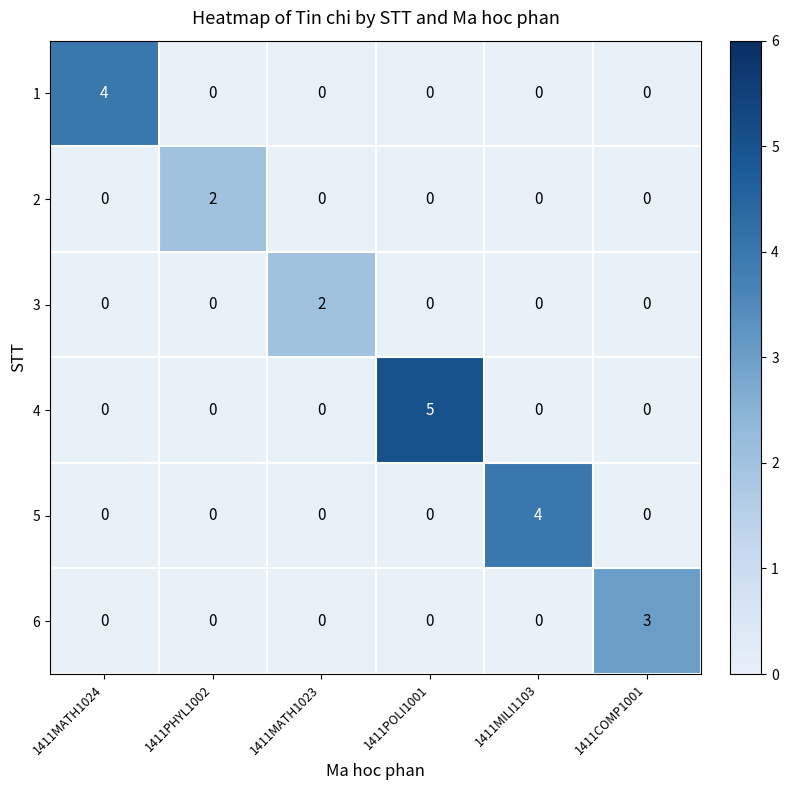

The 6 series shows 0 at 1411PHYL1002. True or false?

True